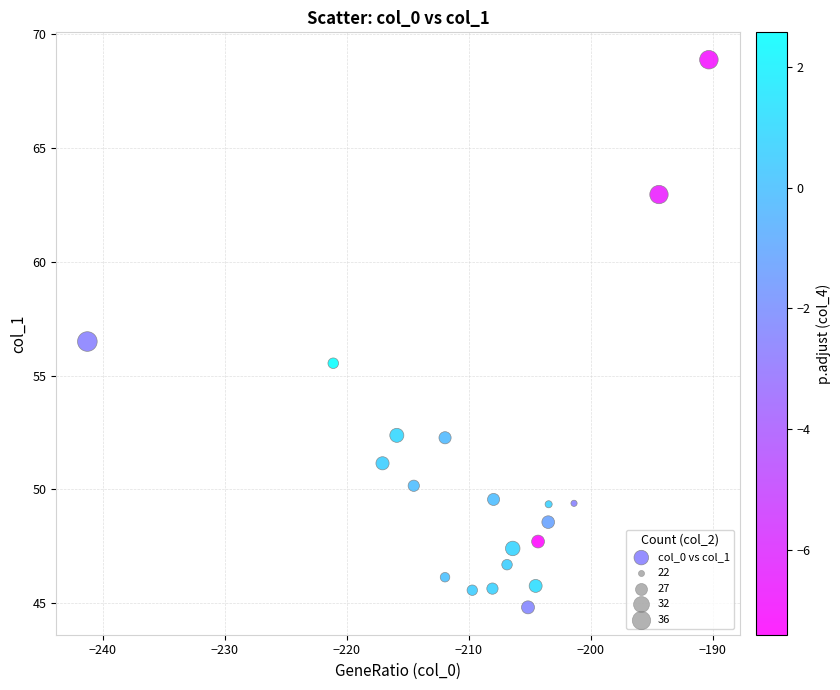

What is the range of Y values (max minus min)?

24.1